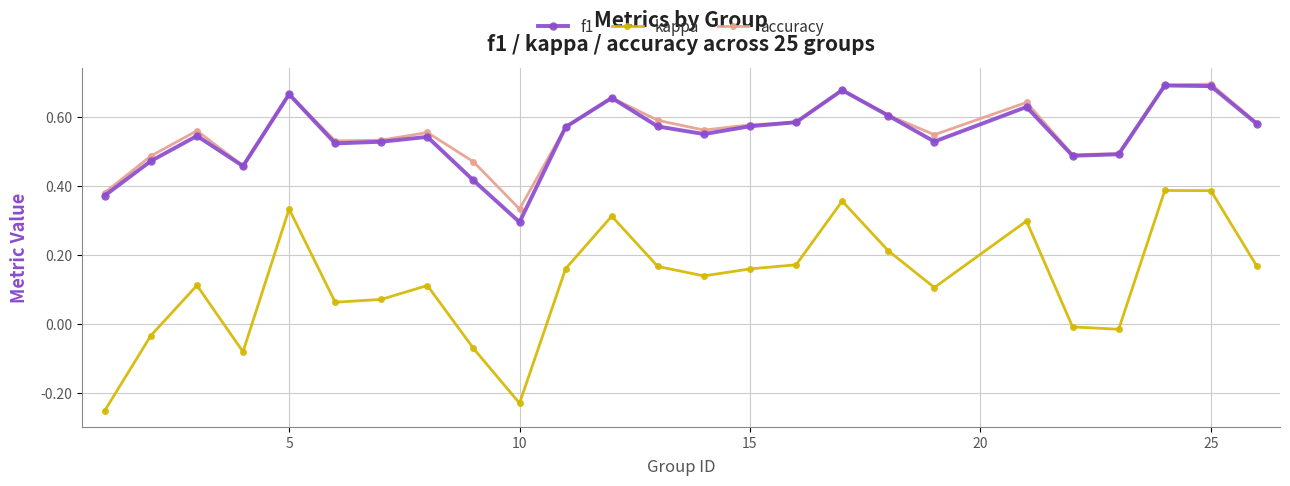

True or false: accuracy and kappa cross at least once.

False